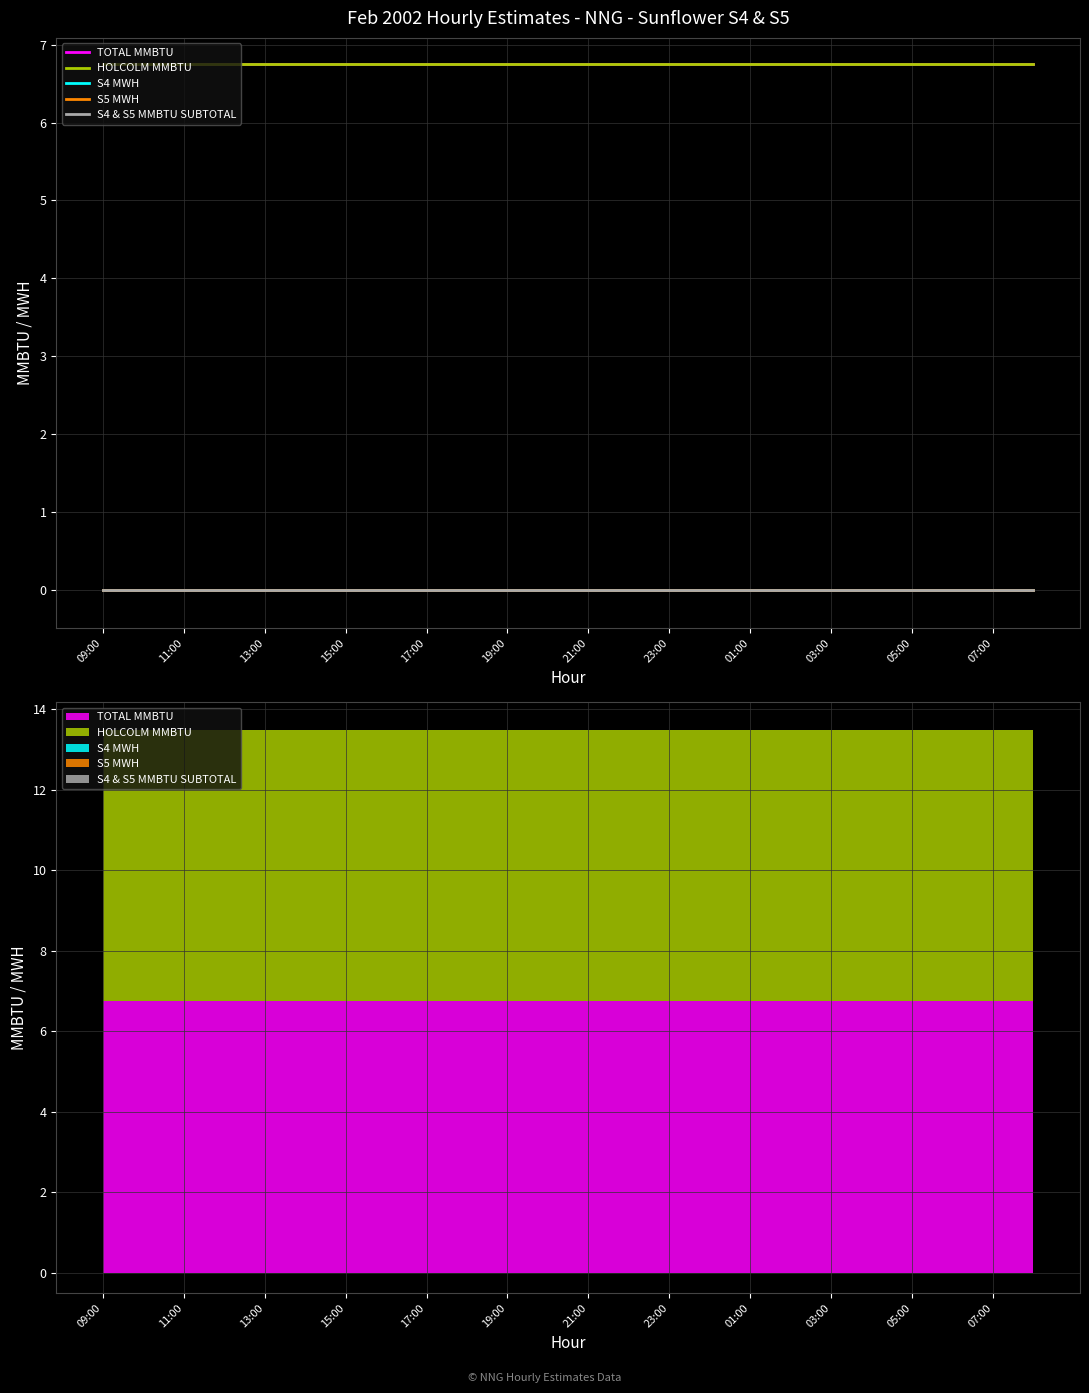

At which category is the sum across all series the highest?

09:00